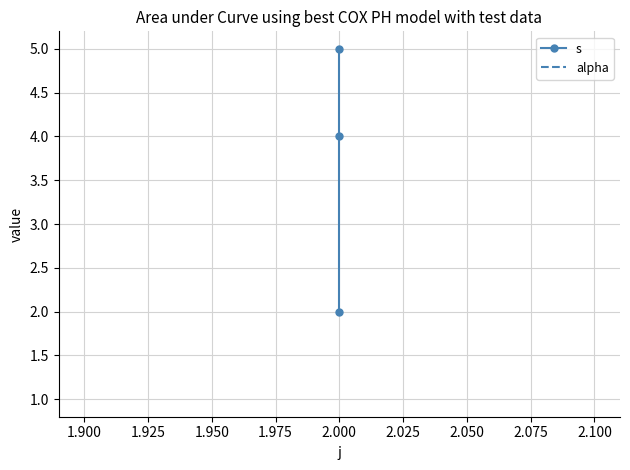

Rank the series by their average value, from highest to lowest.

s, alpha